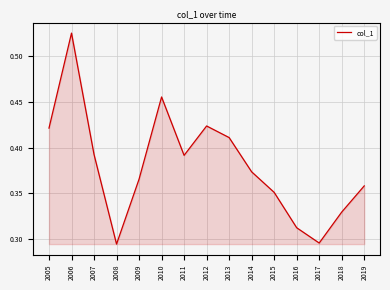

How many lines are shown in the chart?

1